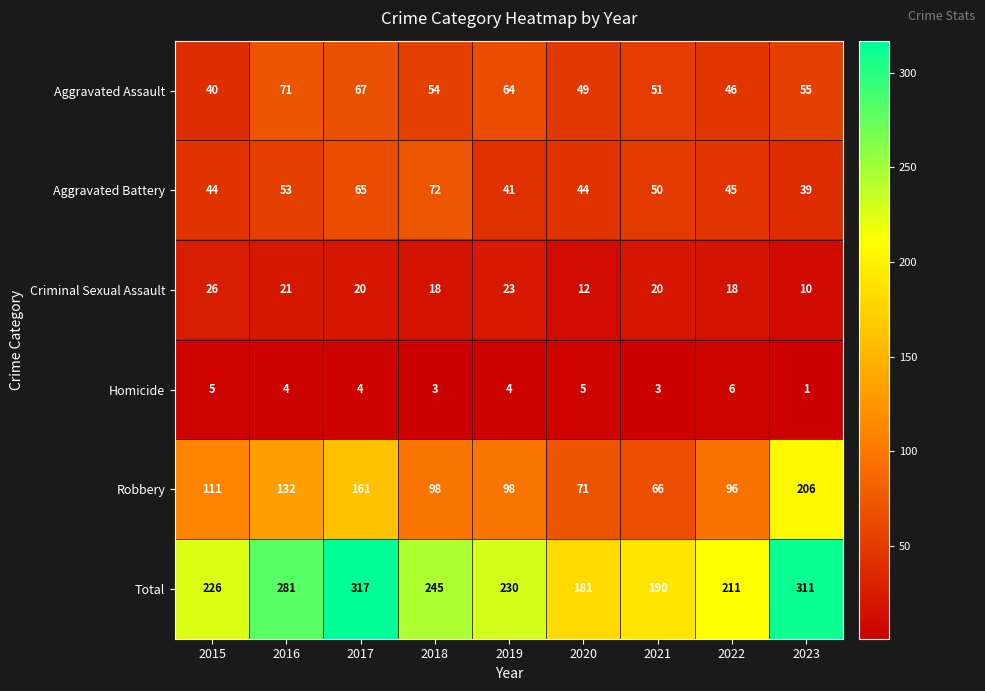

At which category is the sum across all series the highest?

2017